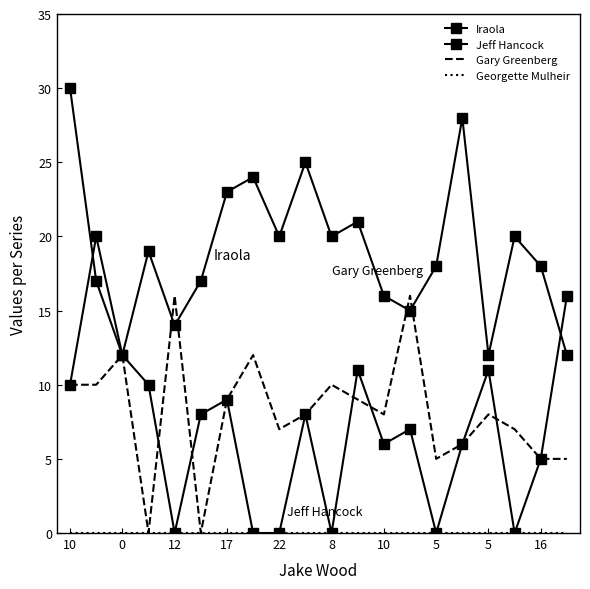

Reading right to left, list all the values displayed in this chart.

Iraola: 12	18	20	12	28	18	15	16	21	20	25	20	24	23	17	14	19	12	17	30
Jeff Hancock: 16	5	0	11	6	0	7	6	11	0	8	0	0	9	8	0	10	12	20	10
Gary Greenberg: 5	5	7	8	6	5	16	8	9	10	8	7	12	9	0	16	0	12	10	10
Georgette Mulheir: 0	0	0	0	0	0	0	0	0	0	0	0	0	0	0	0	0	0	0	0